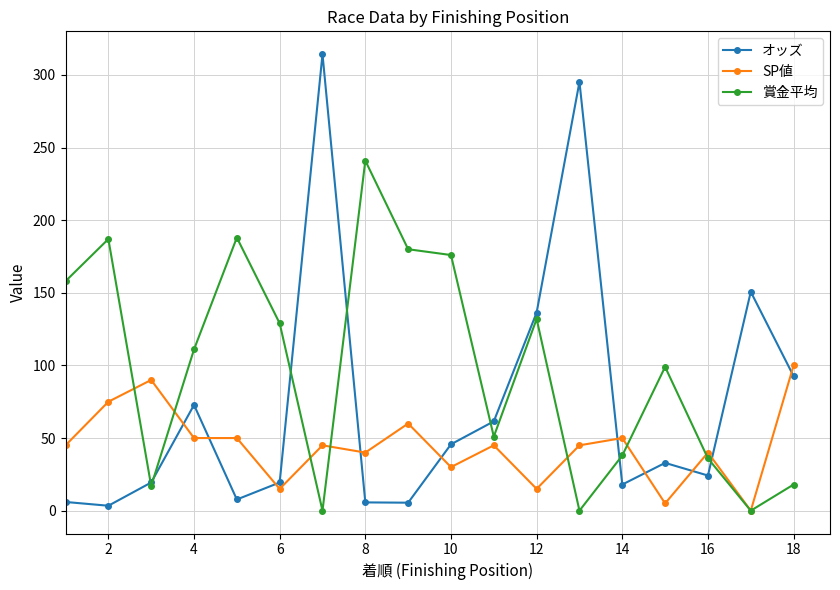

What is the difference between the second highest and second lowest values in the オッズ series?

289.7